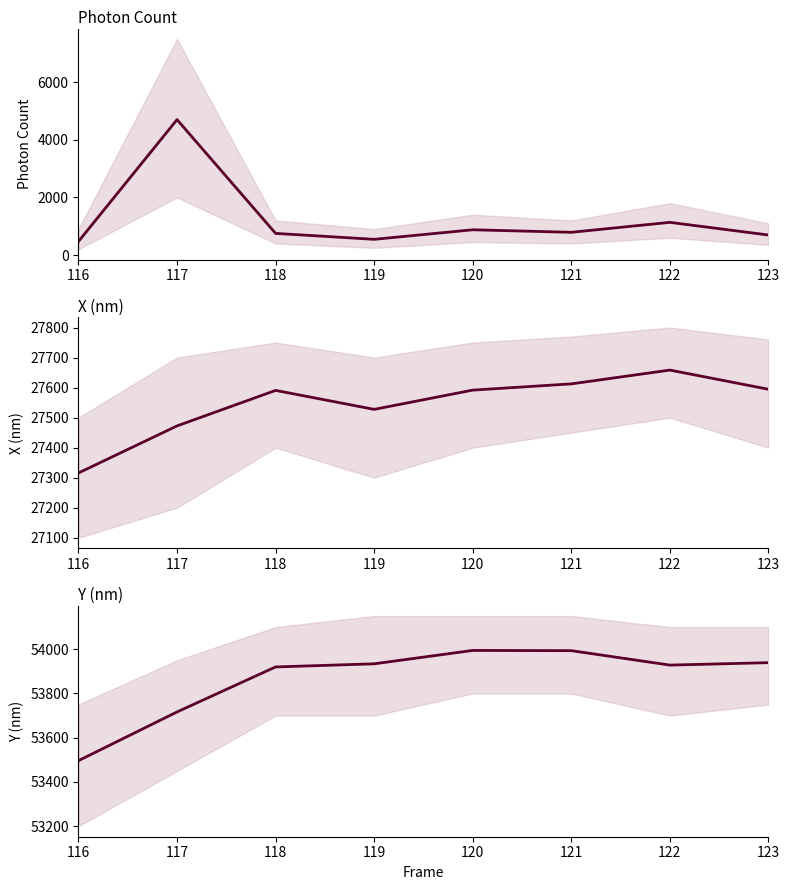

Which series has the largest total across all categories?

Y (nm)